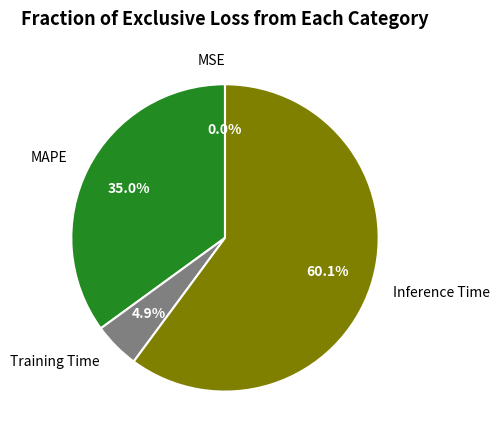

What percentage is the MAPE slice, to the nearest percent?

35%